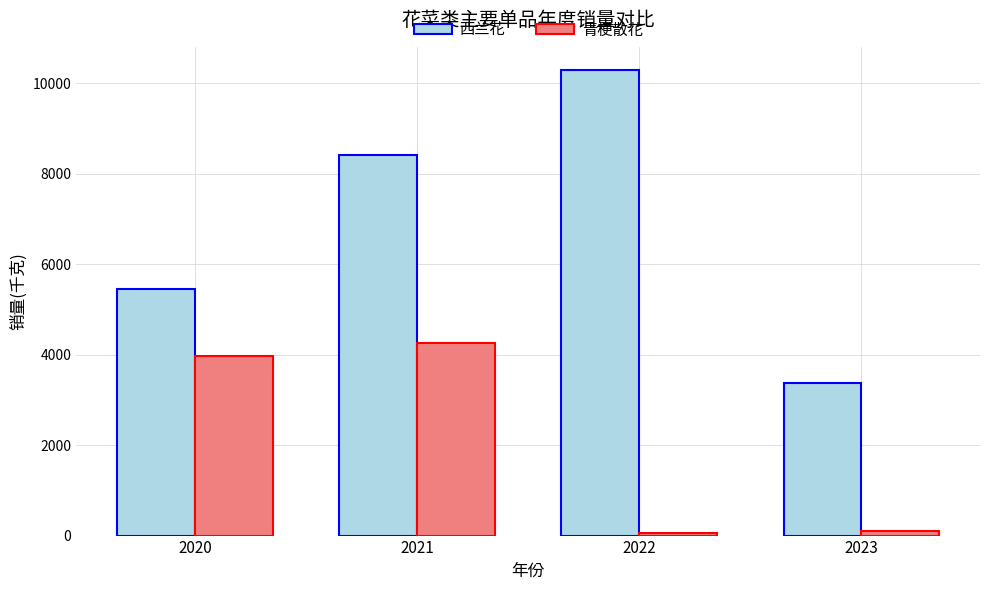

What is the difference between the highest and lowest values at 2021?

4170.6